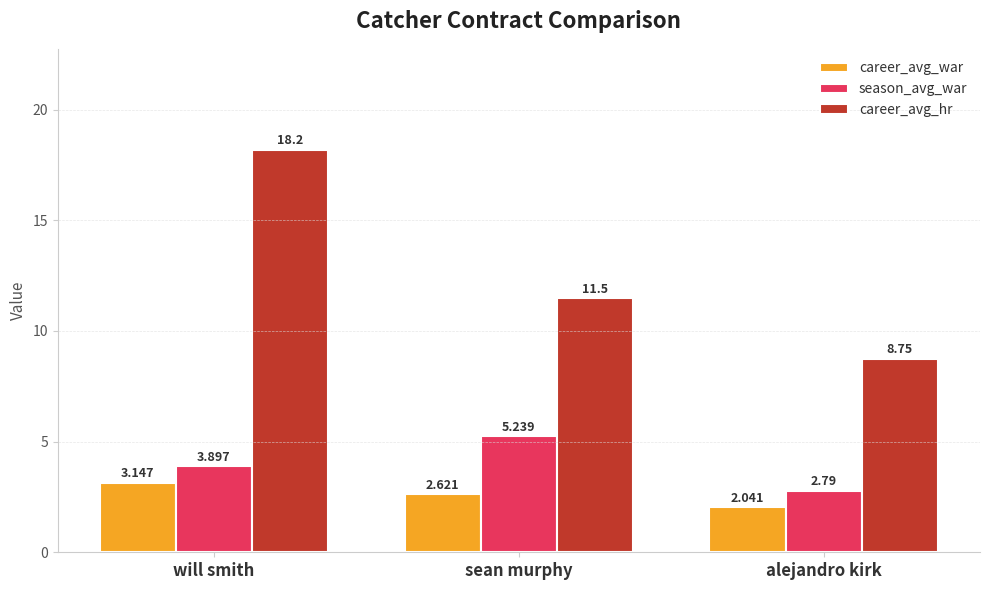

The career_avg_hr series shows 15.4 at alejandro kirk. True or false?

False